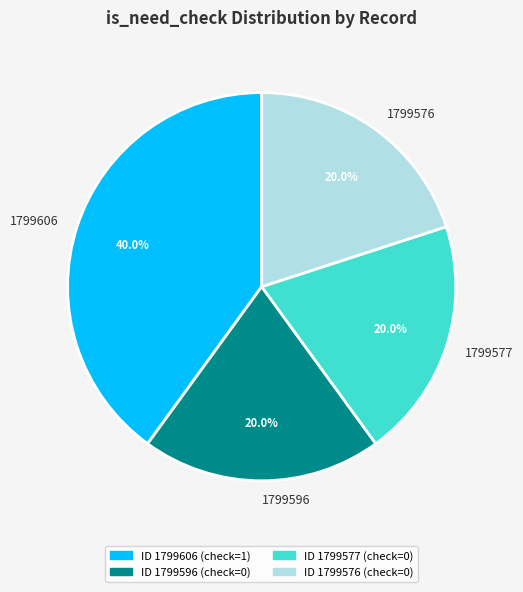

To the nearest percent, what is the average slice percentage?

25%